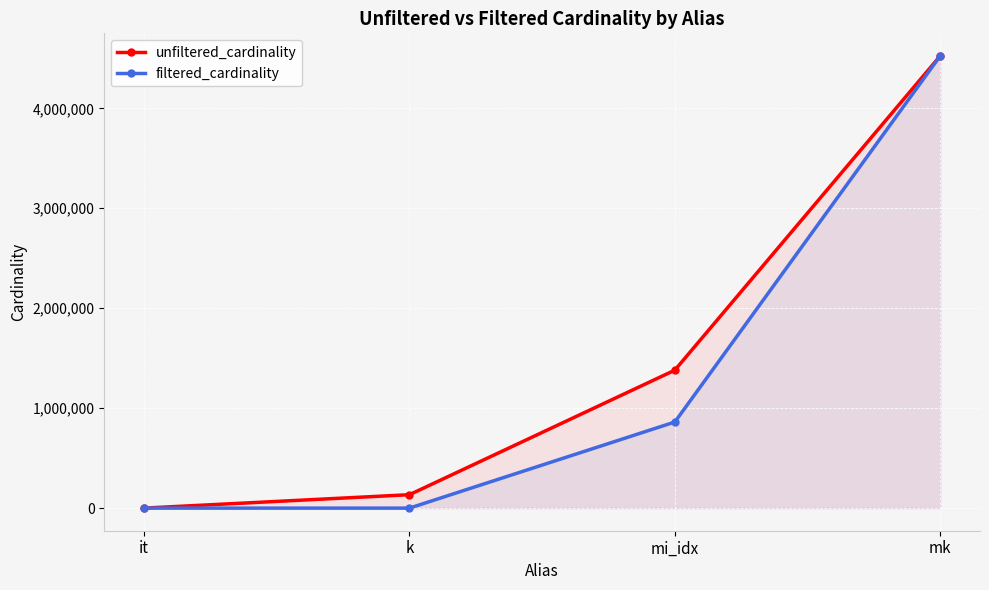

Reading left to right, extract all data points from this chart.

unfiltered_cardinality: 113	134170	1380035	4523930
filtered_cardinality: 1	30	861456	4523930